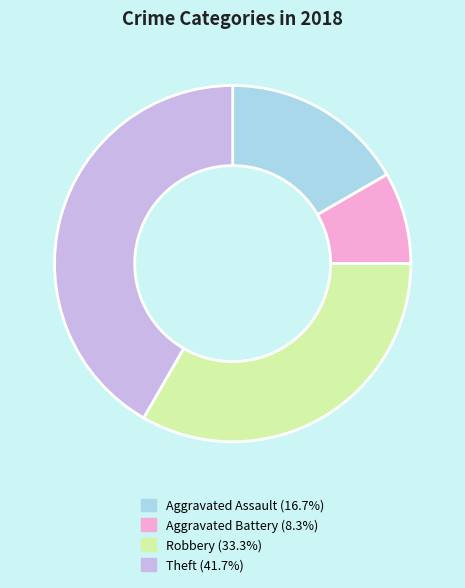

How many slices are in this pie chart?

4